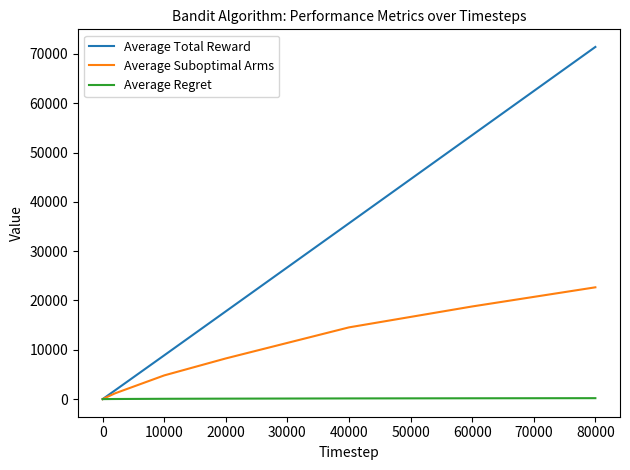

Which series has the widest spread of values?

Average Total Reward